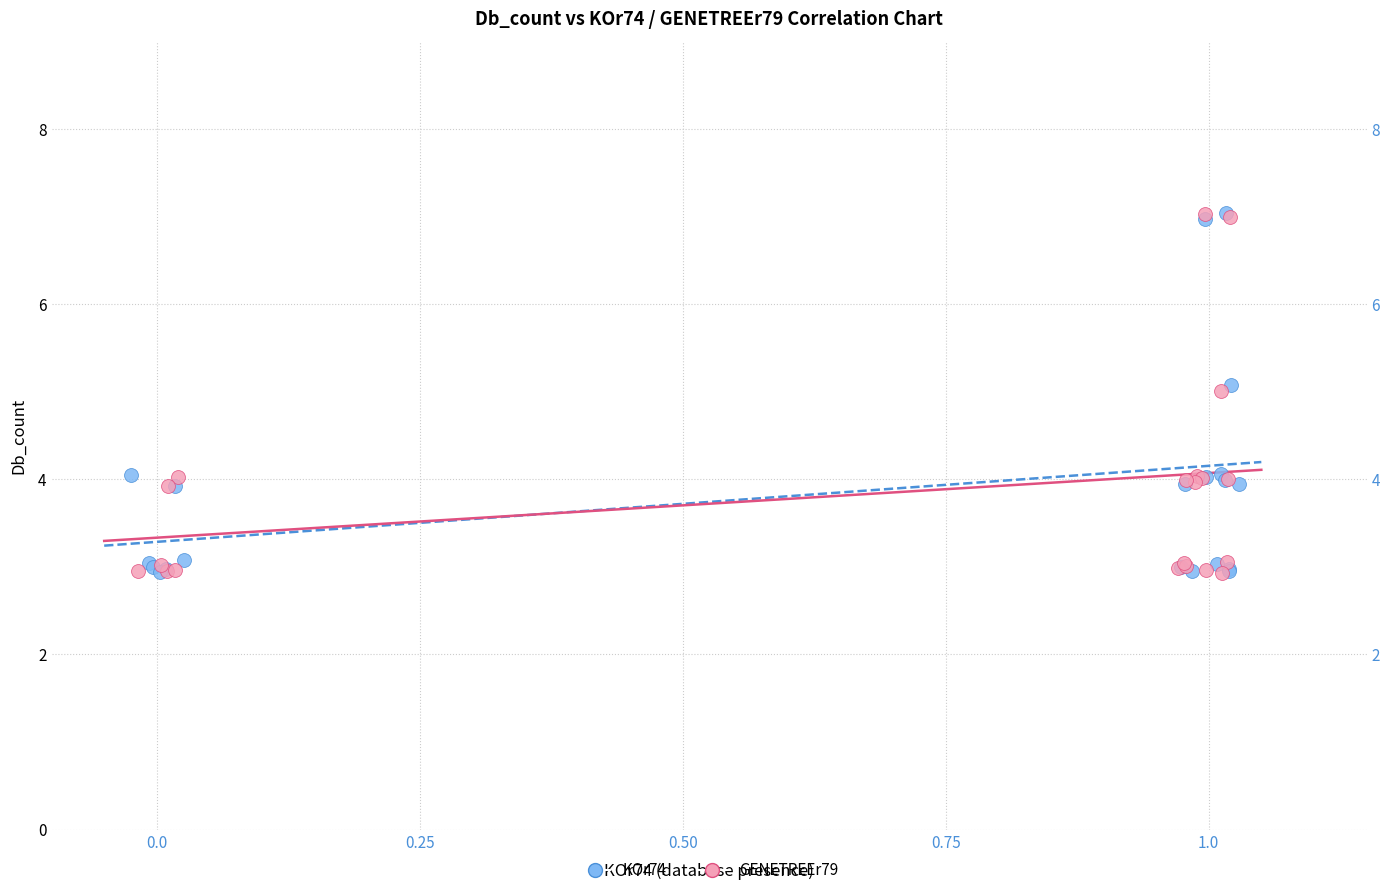

What are all the series names shown in the legend?

KOr74, GENETREEr79